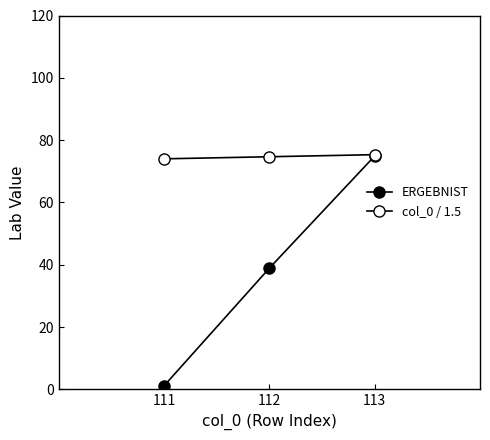

Count the number of categories in the chart.

3